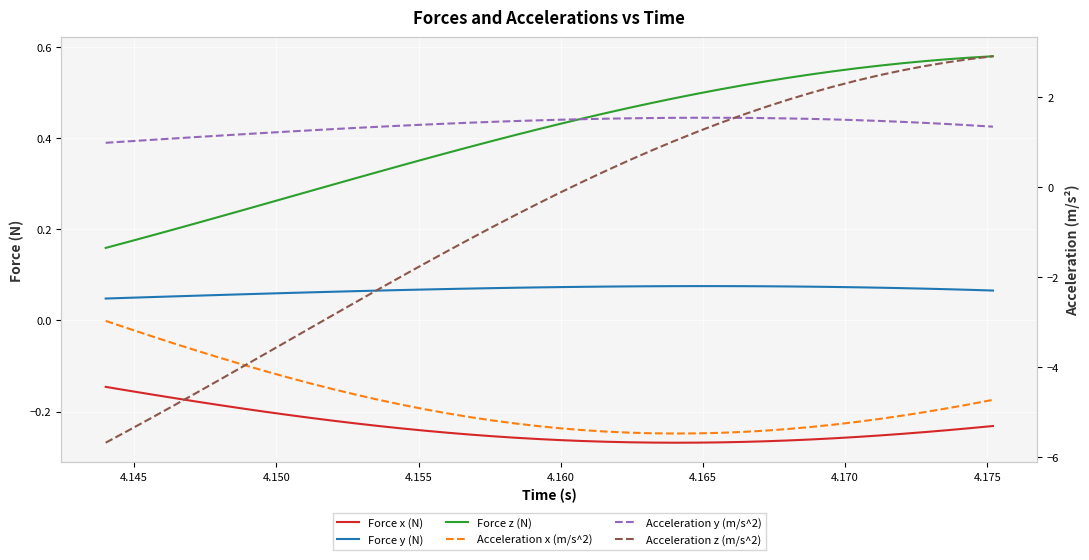

What is the value of the Force x (N) point at the 34th from the left?

-0.3